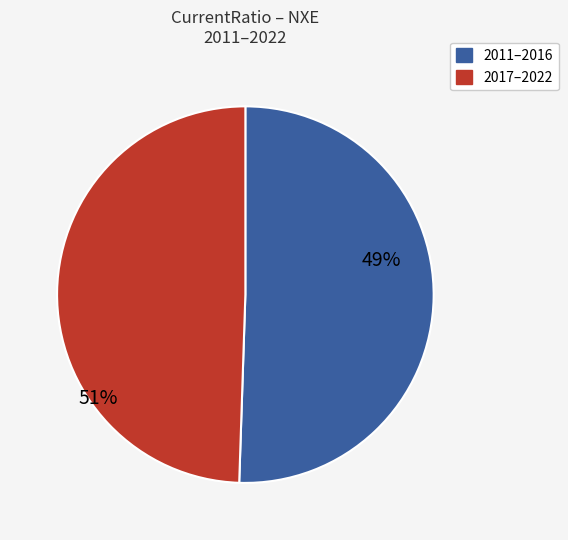

Is it true that 2014 is 11% of the pie?

False